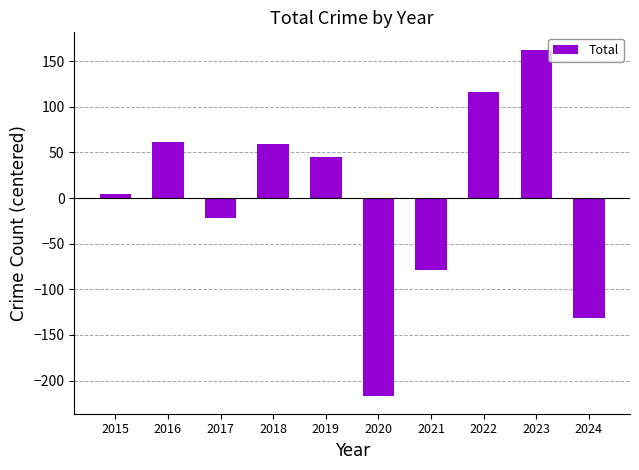

The value at 2020 is -294.2. True or false?

False